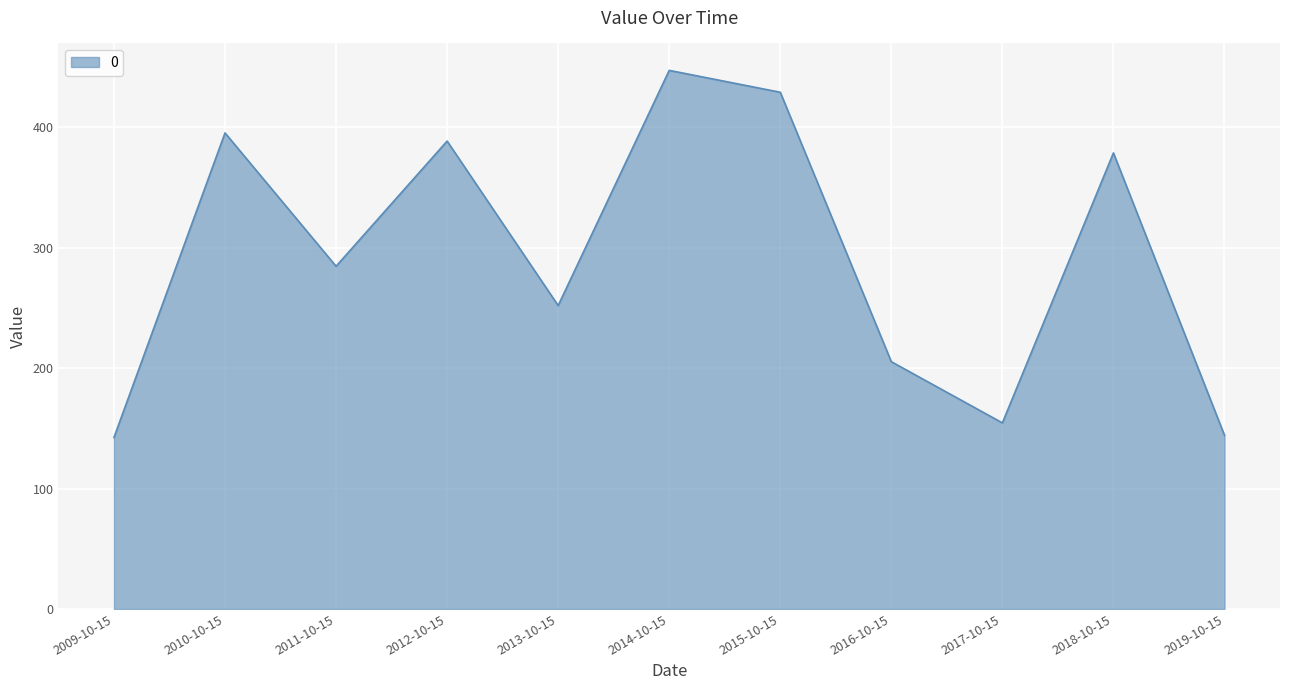

The chart shows a value of 447.3 at 2014-10-15. True or false?

True